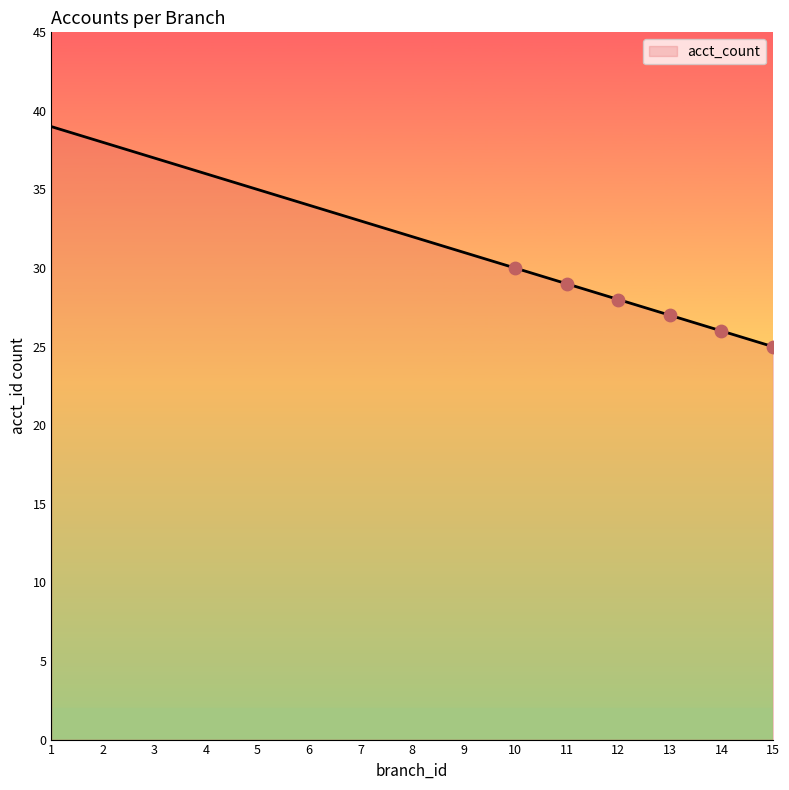

What is the change in value from 1 to 4?

-3